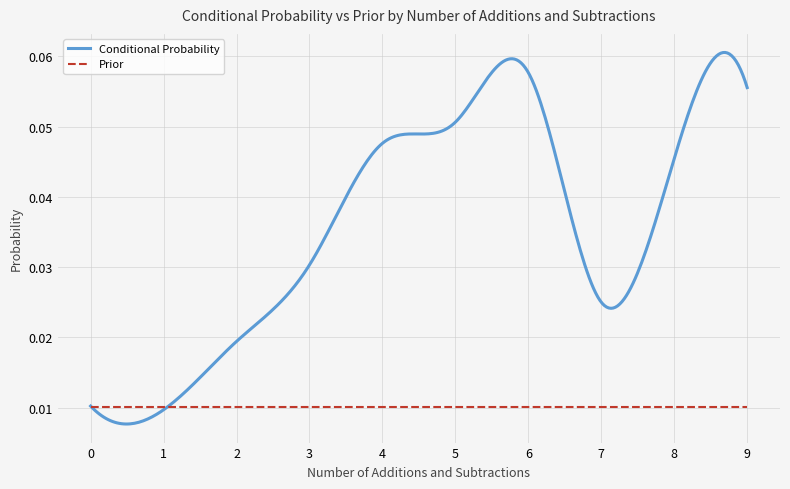

List the series in order of their peak value, lowest first.

Prior, Conditional Probability